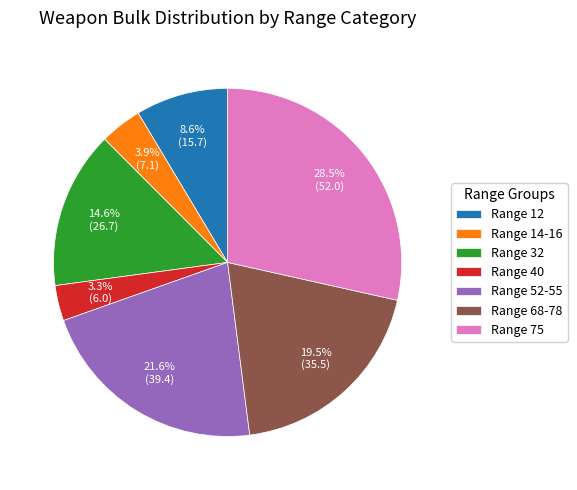

Rank the categories by value from highest to lowest.

Range 75, Range 52-55, Range 68-78, Range 32, Range 12, Range 14-16, Range 40